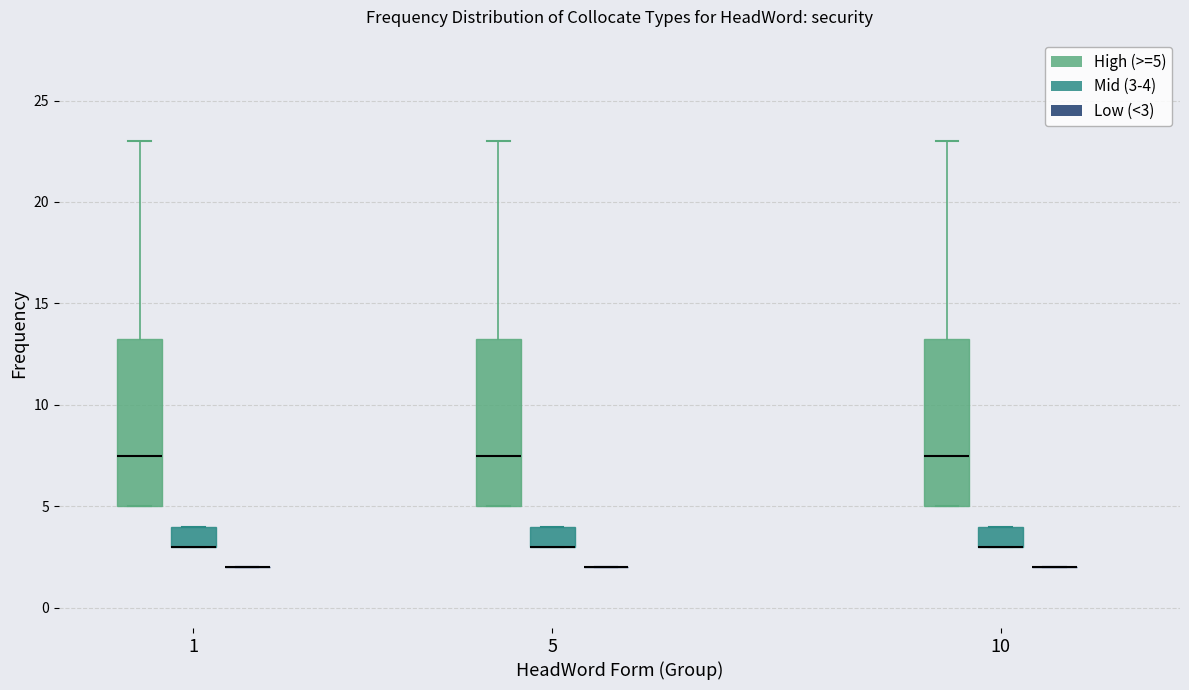

Reading left to right, read every box against the y-axis: the position of its median line, the range the box covers, and the ends of its whiskers. The values are not printed on the chart, so give them approximately, as read against the axis.

1 (High (>=5)): median 7.5, box 5.0 to 13.5, whiskers 5.0 to 23.0
1 (Mid (3-4)): median 3.0 (drawn on the box's lower edge), box 3.0 to 4.0, whiskers 3.0 to 4.0
1 (Low (<3)): box collapsed to a line at 2.0, whiskers 2.0 to 2.0
5 (High (>=5)): median 7.5, box 5.0 to 13.5, whiskers 5.0 to 23.0
5 (Mid (3-4)): median 3.0 (drawn on the box's lower edge), box 3.0 to 4.0, whiskers 3.0 to 4.0
5 (Low (<3)): box collapsed to a line at 2.0, whiskers 2.0 to 2.0
10 (High (>=5)): median 7.5, box 5.0 to 13.5, whiskers 5.0 to 23.0
10 (Mid (3-4)): median 3.0 (drawn on the box's lower edge), box 3.0 to 4.0, whiskers 3.0 to 4.0
10 (Low (<3)): box collapsed to a line at 2.0, whiskers 2.0 to 2.0